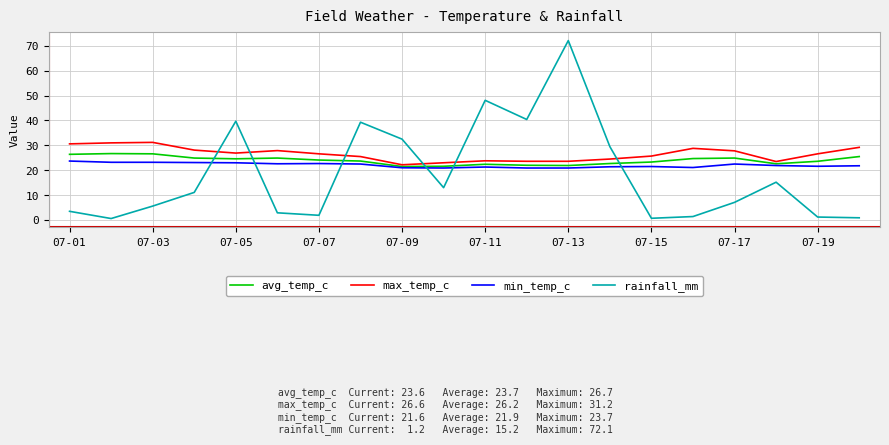

What is the minimum value for max_temp_c?

22.2